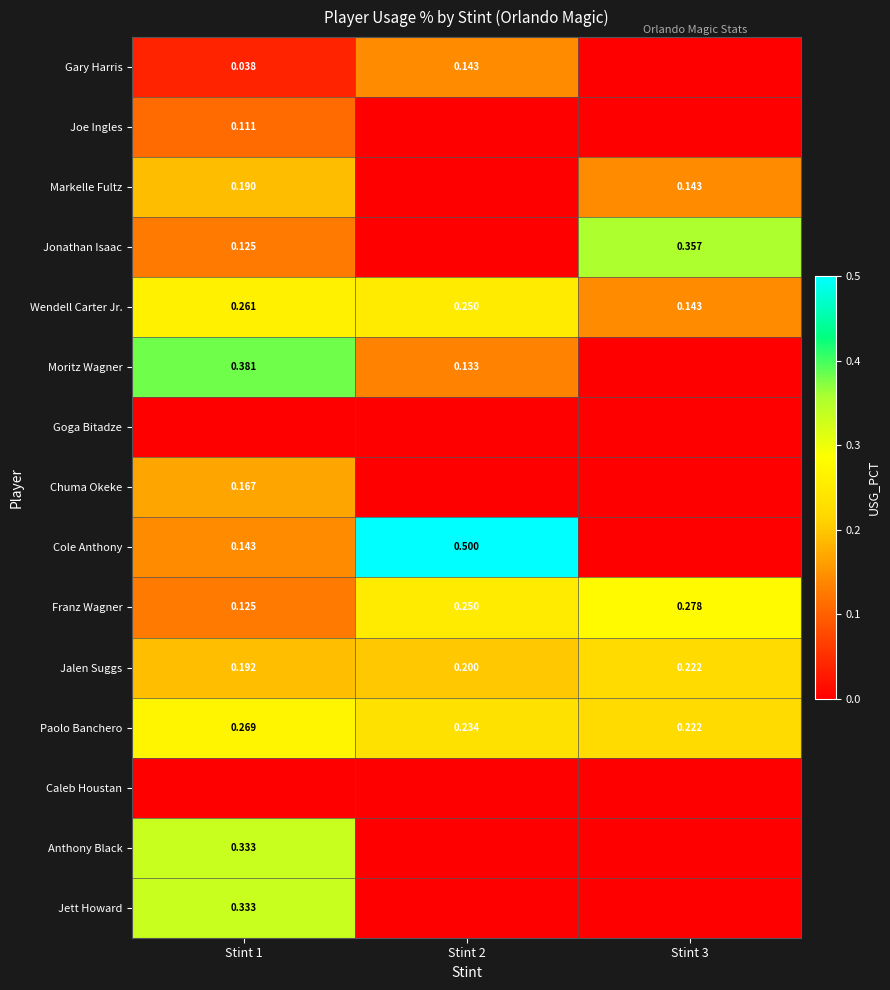

True or false: Joe Ingles has a value of 0.1 at Stint 1.

True